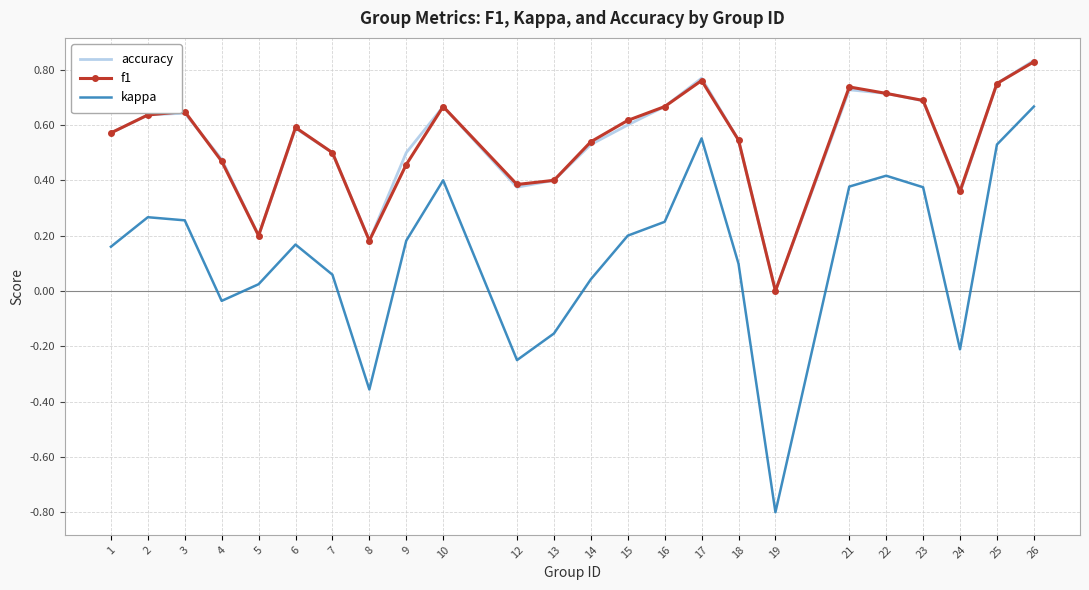

Is the value of f1 at 22 greater than the value of kappa at 19?

Yes